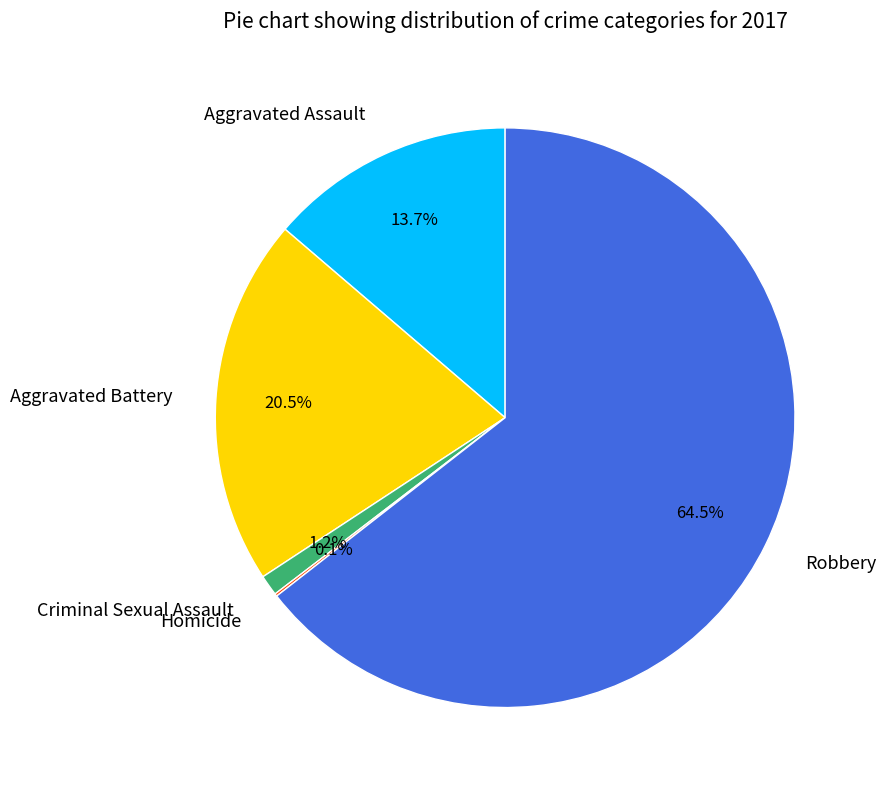

What percentage do Aggravated Assault and Aggravated Battery together represent?

34.2%